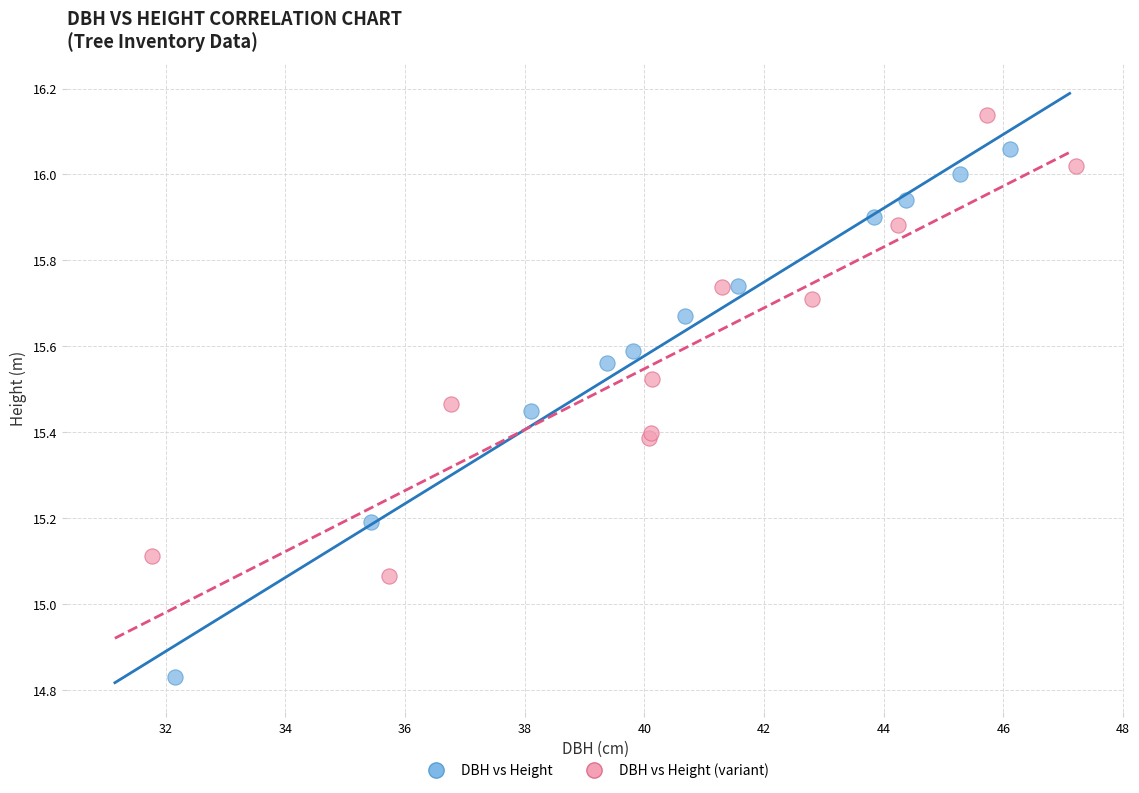

Which series has the widest spread of Y values?

DBH vs Height